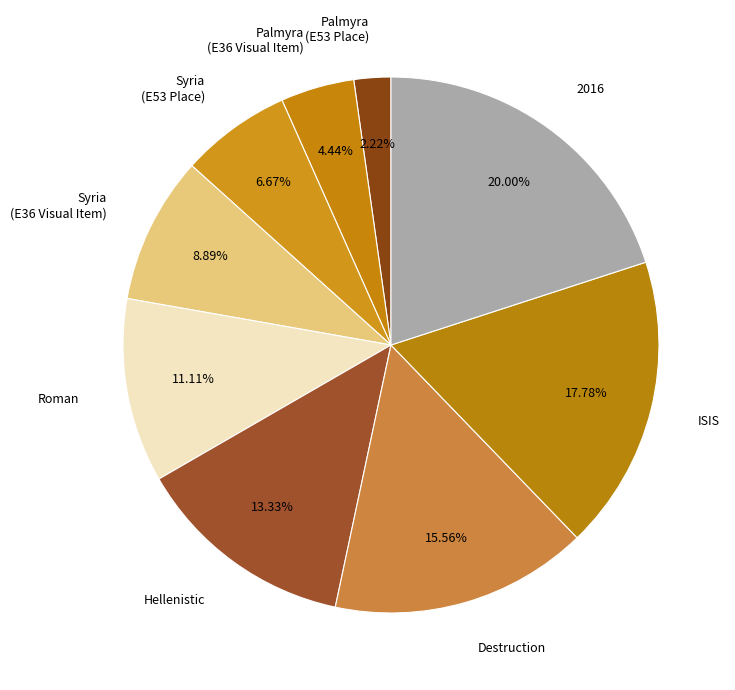

To the nearest percent, what is the difference between the largest and smallest slice percentages?

18%